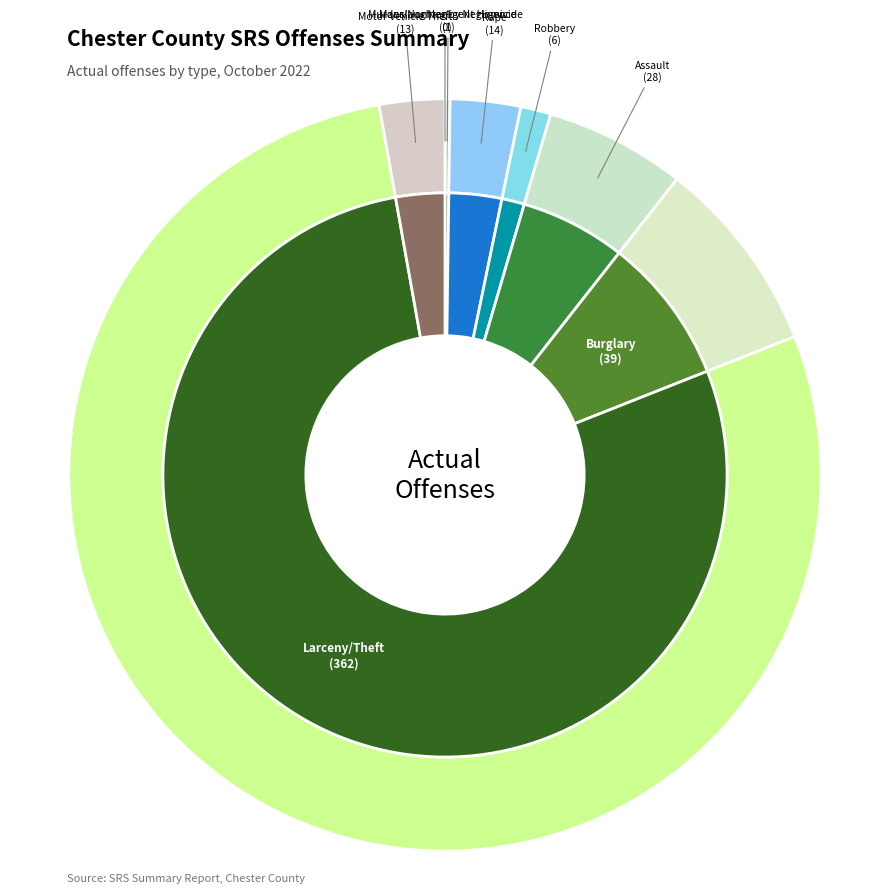

What is the majority slice?

Larceny/Theft